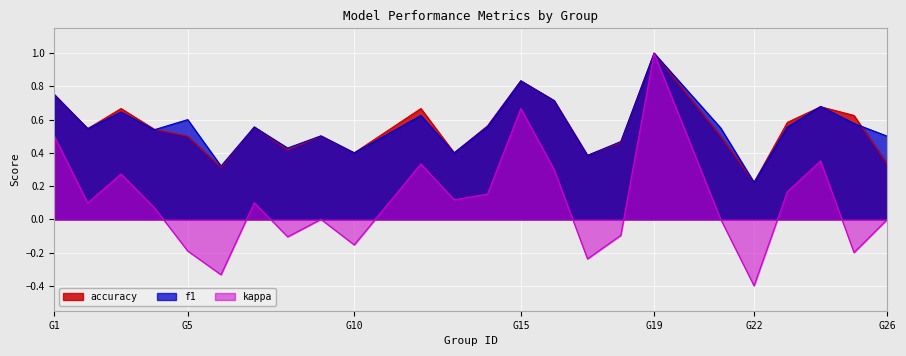

At which category does the chart reach its minimum across all series?

G22